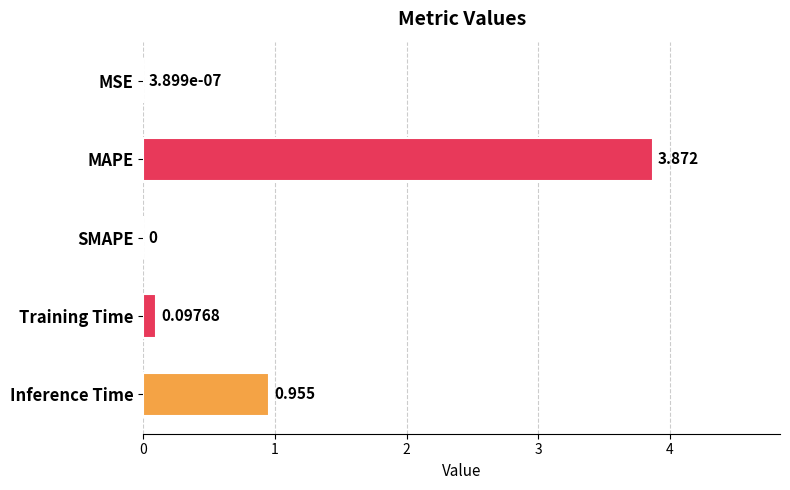

Where is the data nearest to the value 1?

Inference Time